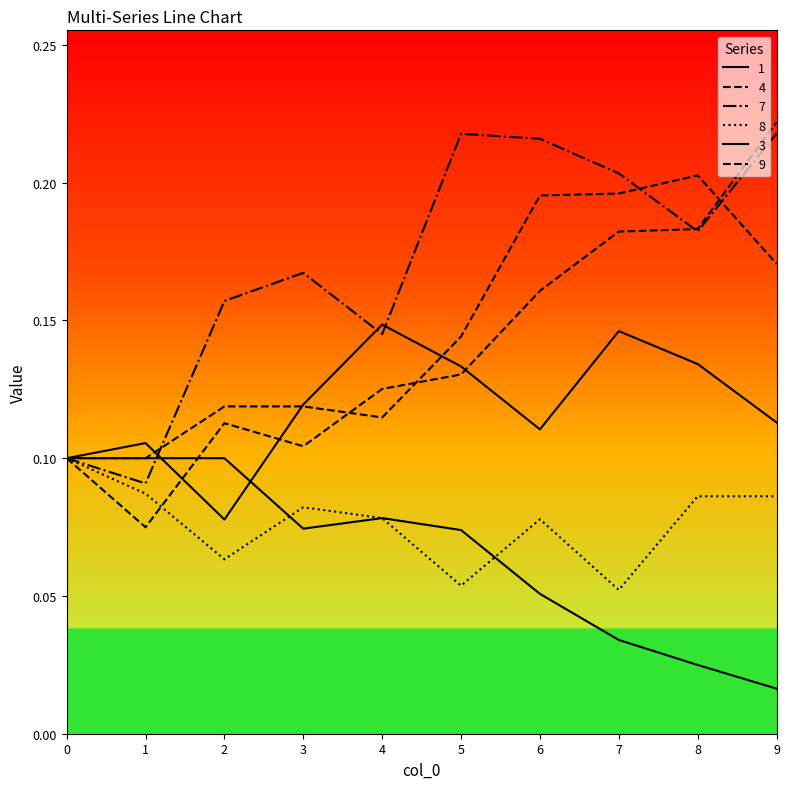

In 1, how many points are lower than both neighbors (excluding endpoints)?

2